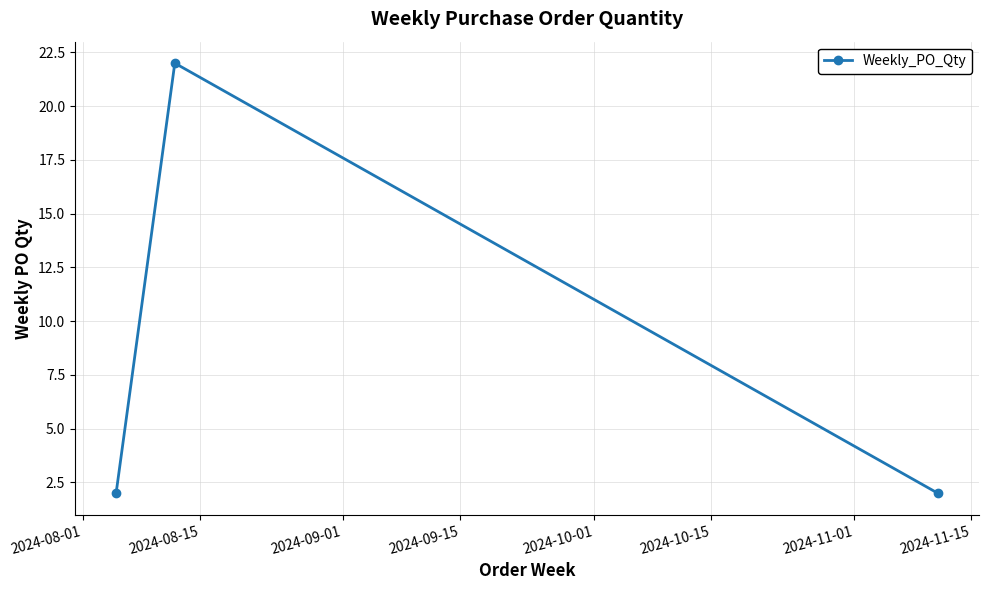

What is the value of the 1st point from the left?

2